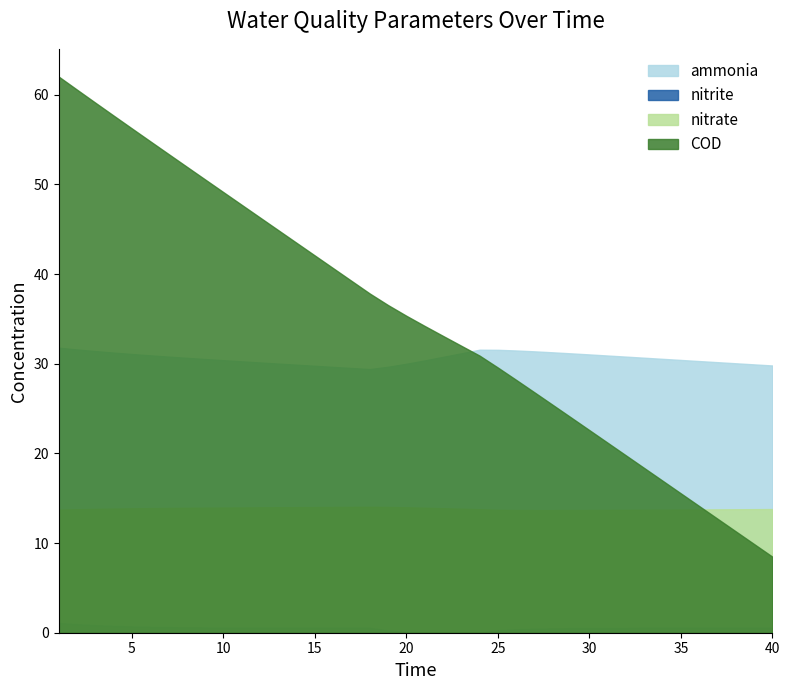

At which label does nitrate reach its peak?

18